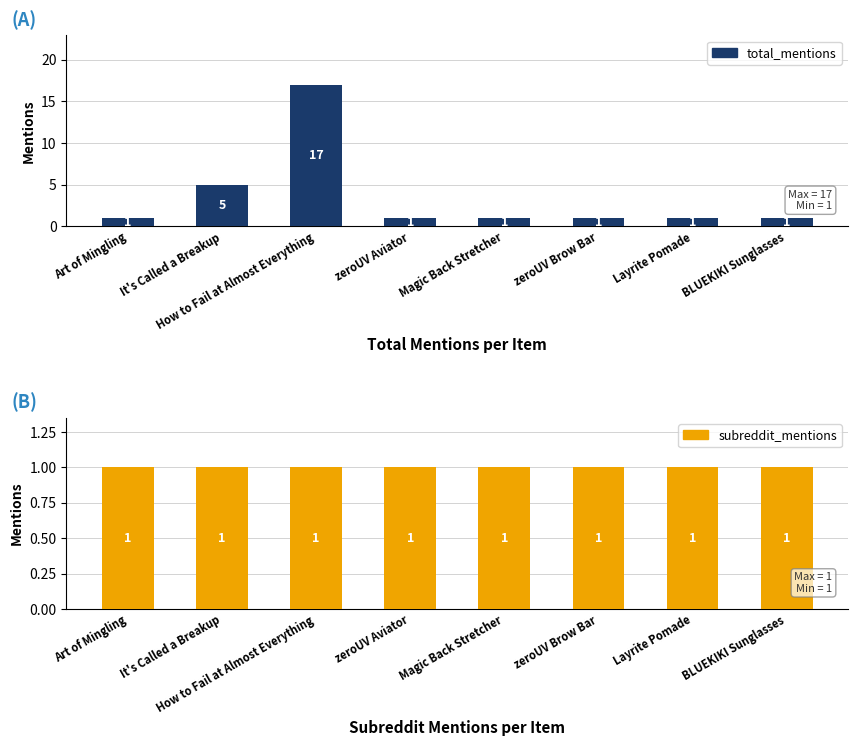

What are all the series names shown in the legend?

total_mentions, subreddit_mentions